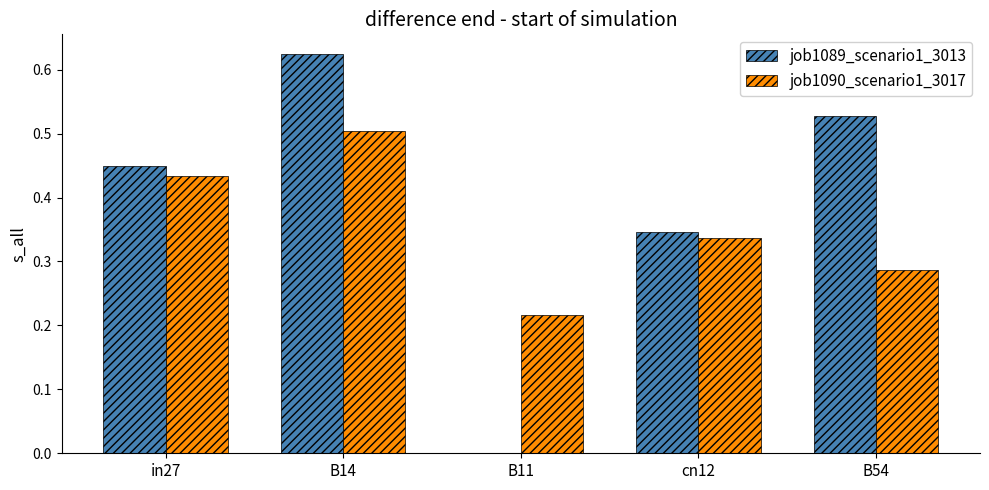

What is the sum of the job1090_scenario1_3017 values at B54 and in27?

0.7